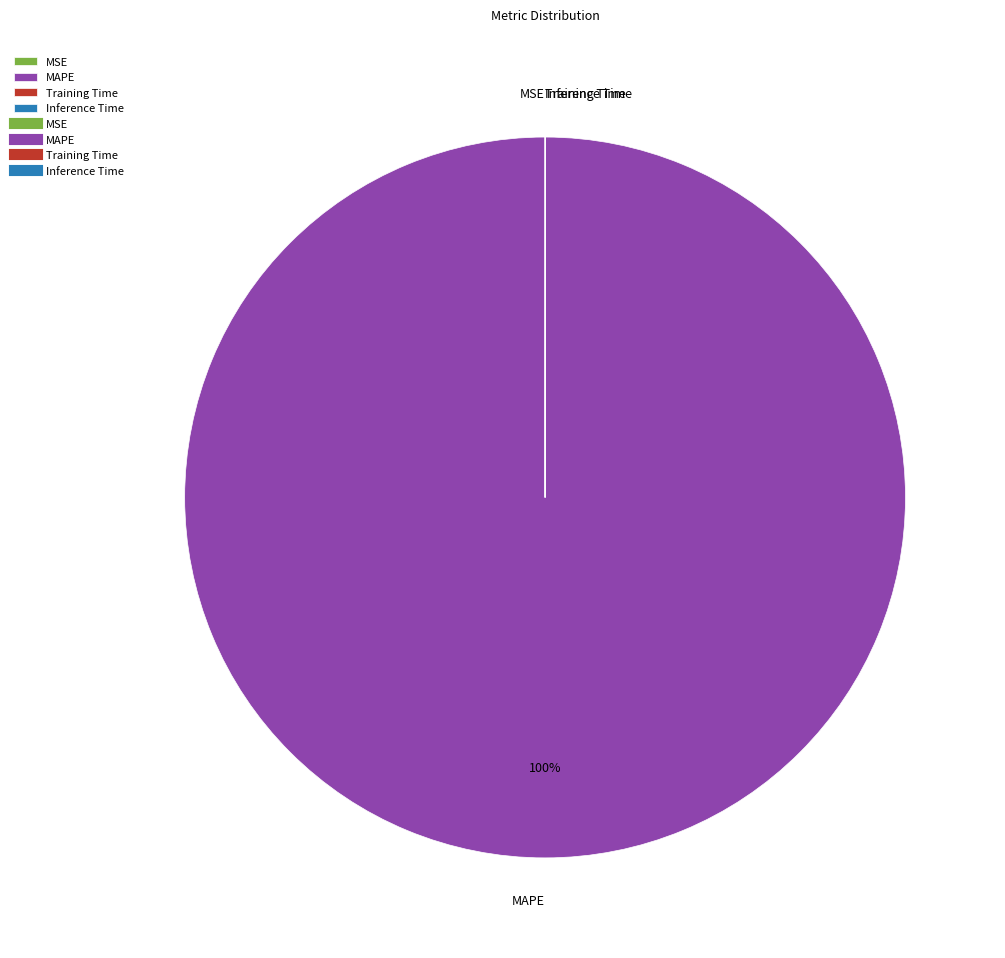

True or false: MAPE accounts for 100% of the total.

True